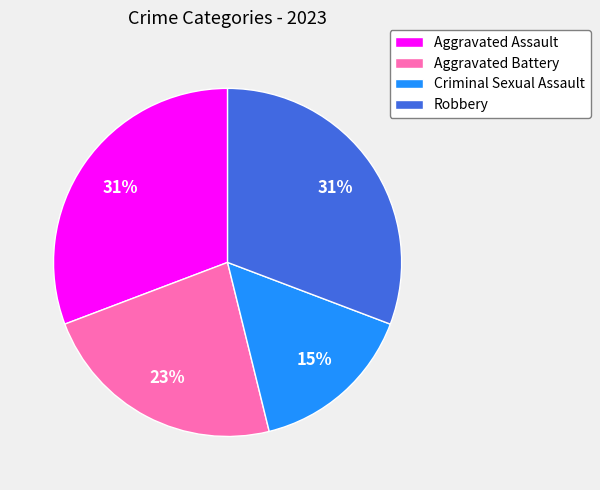

Count the number of slices in the pie.

4